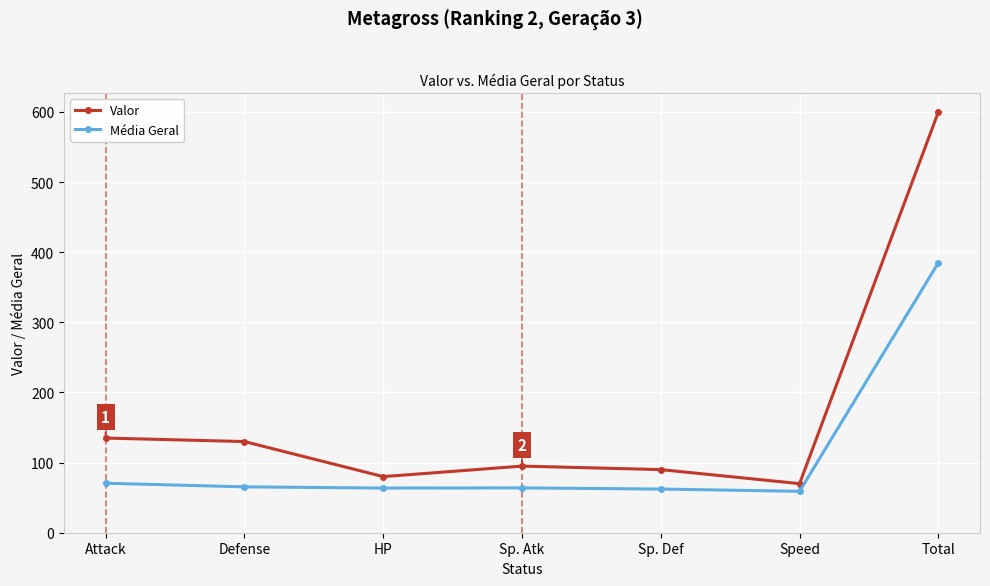

In Valor, how many points are lower than both neighbors (excluding endpoints)?

2